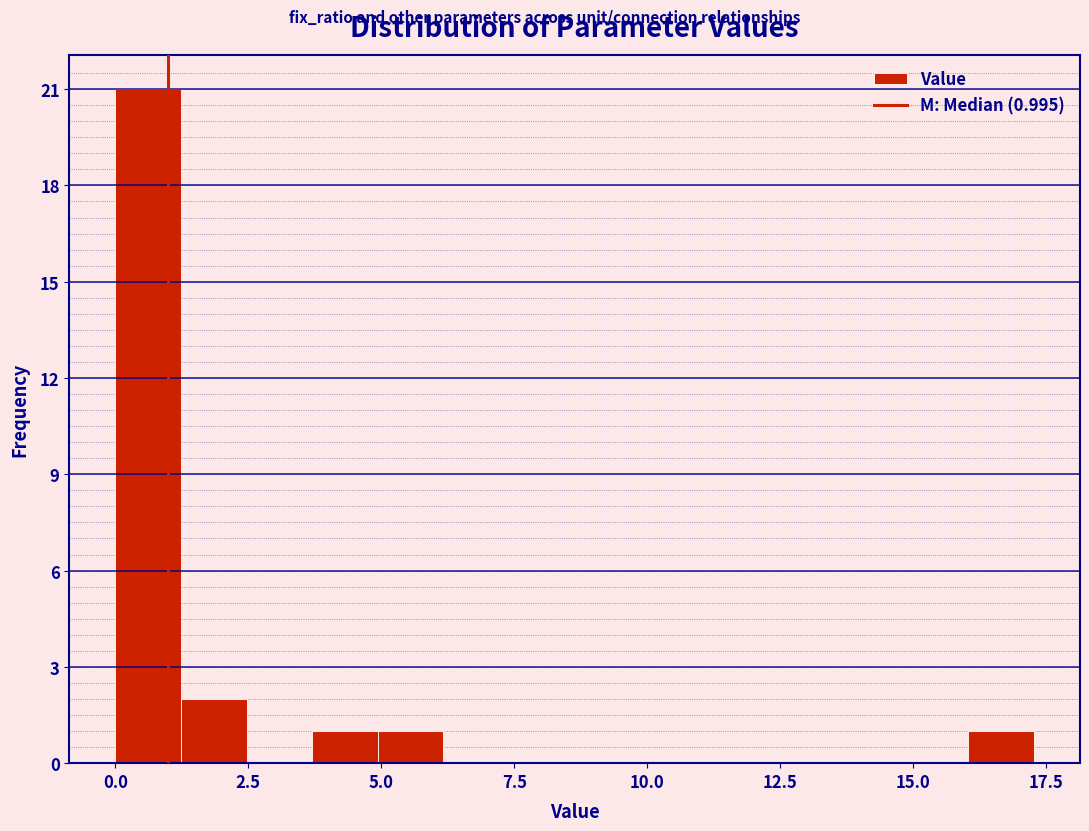

Around what value on the x-axis is the tallest bar? Give the approximate position of its centre, as read against the axis.

0.5